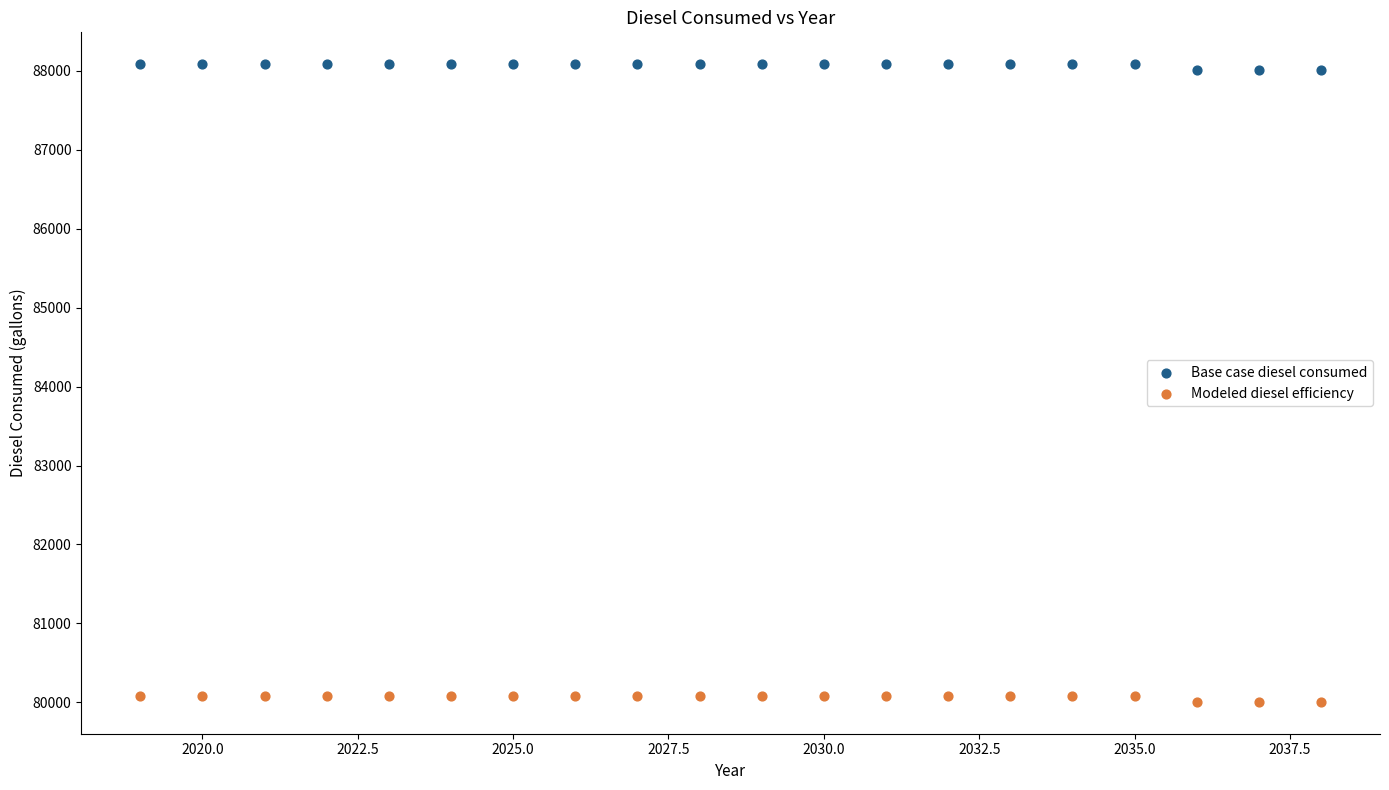

Across all data points, what is the range of X values (max minus min)?

19.0